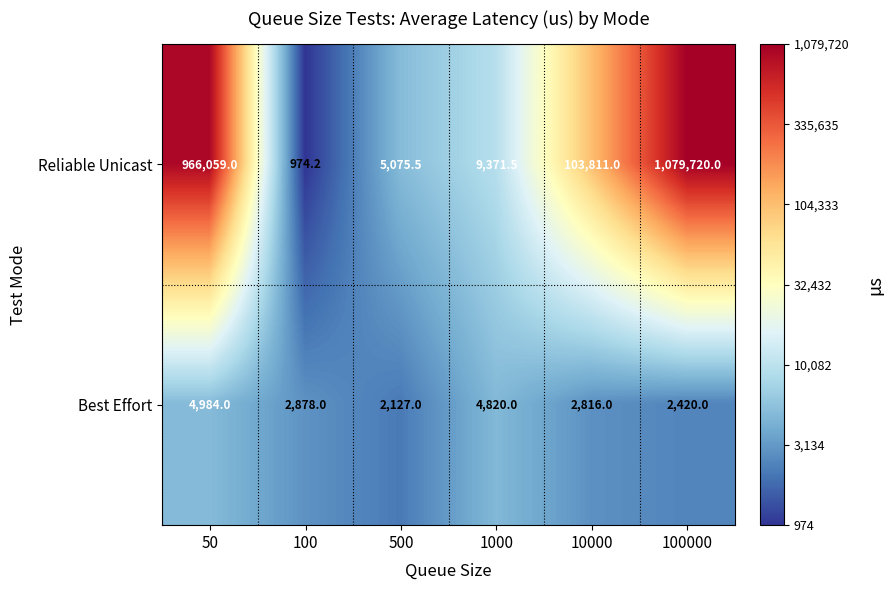

How many data points does each series have?

6